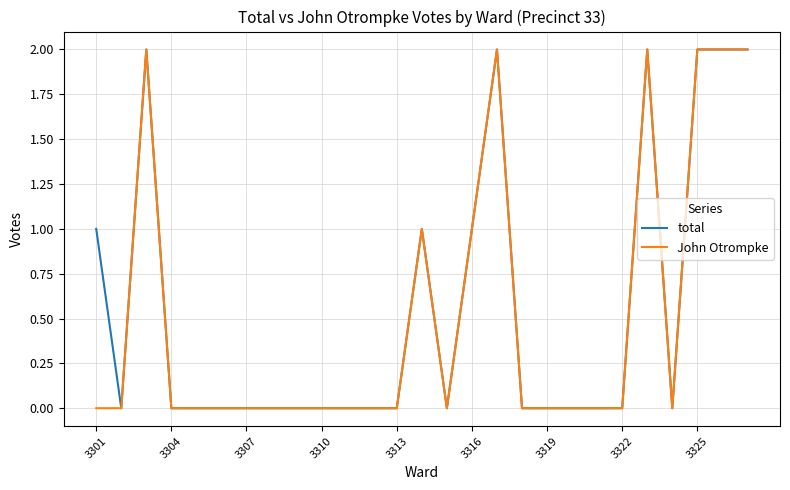

In total, how many points are lower than both neighbors (excluding endpoints)?

3